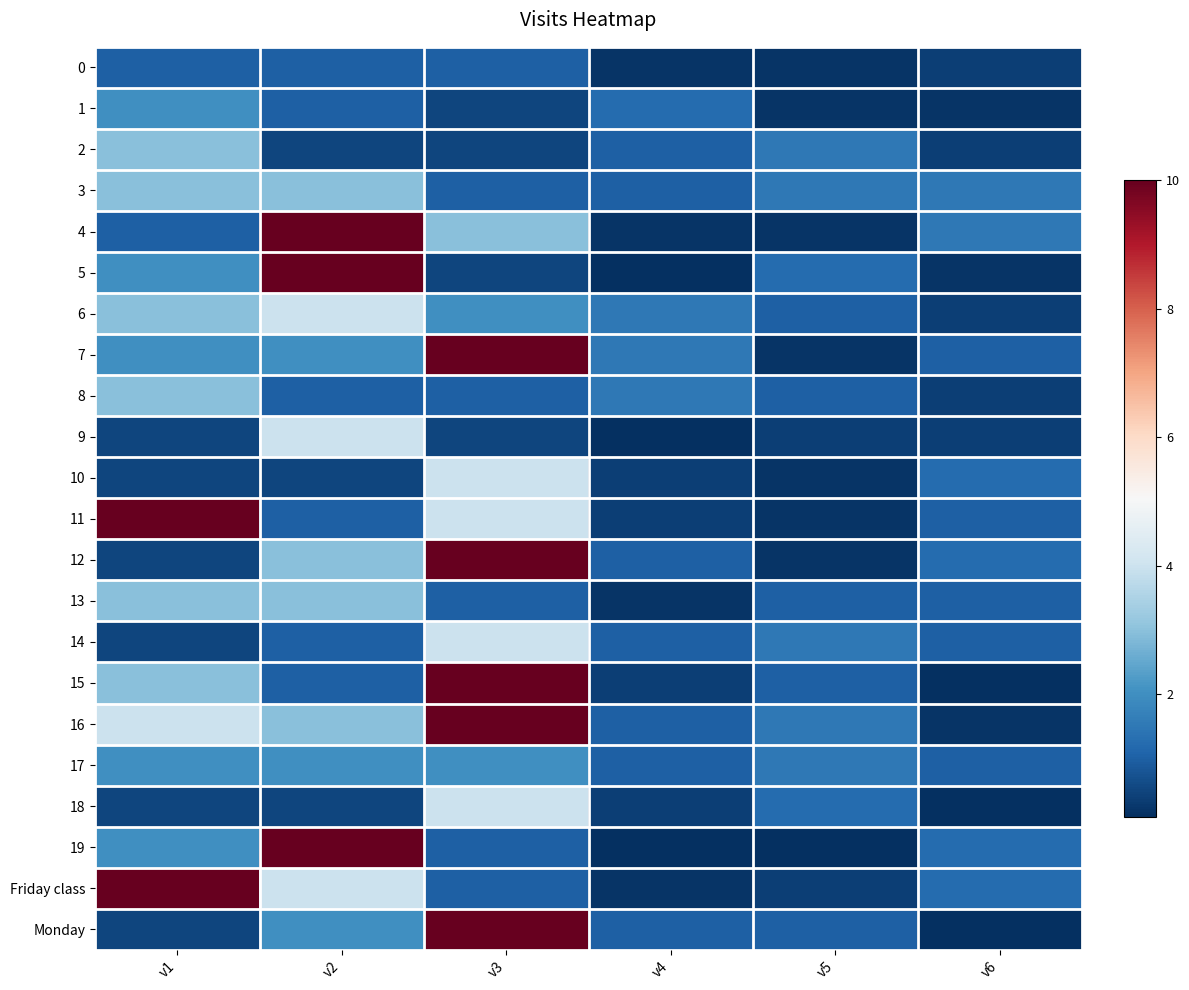

Which series has the largest total across all categories?

16